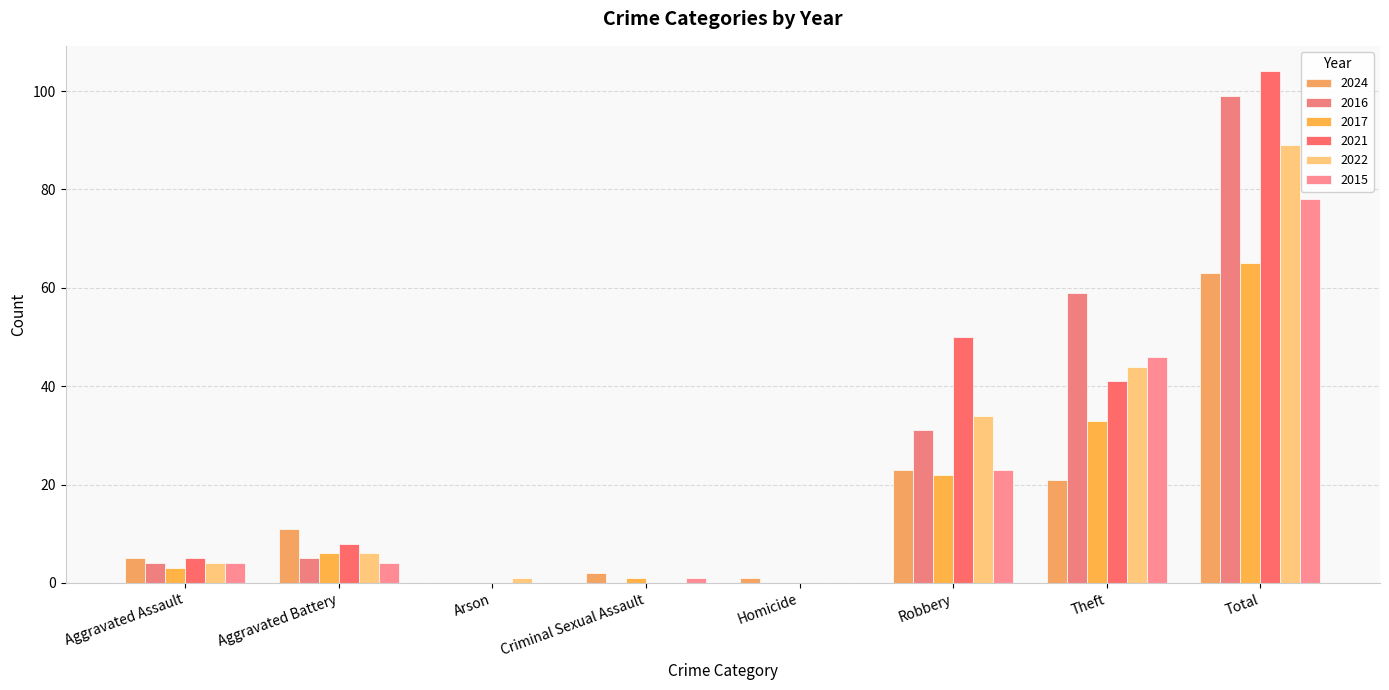

Which category has the lowest value across all series?

Arson